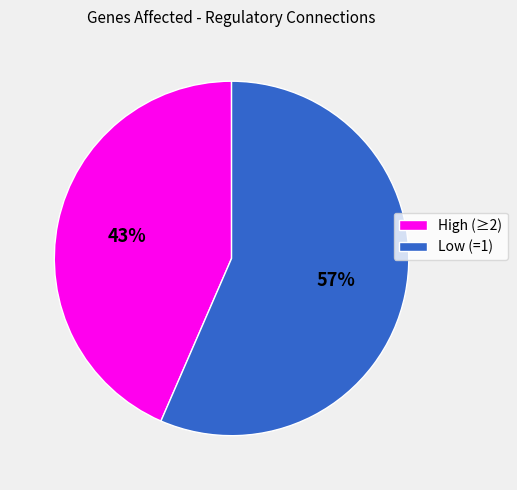

Is there any slice that represents more than half of the pie?

Yes